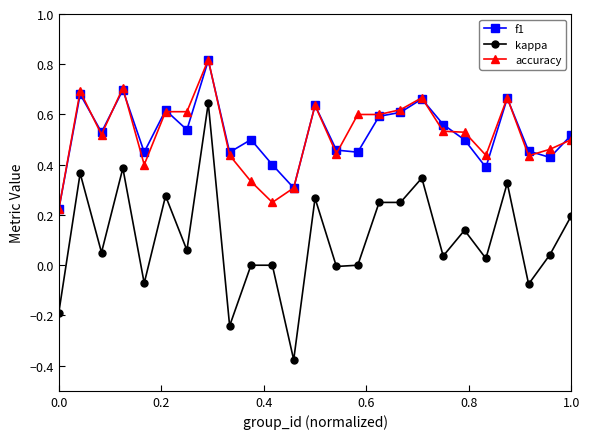

True or false: f1 and kappa cross at least once.

False